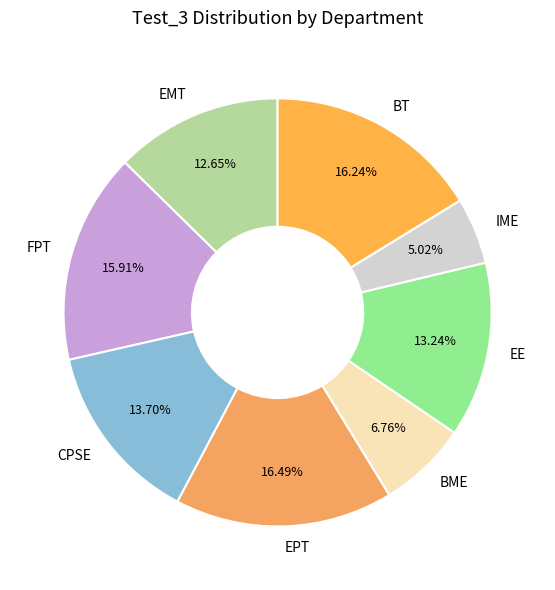

Combined, what portion of the pie is EMT and IME?

17.7%